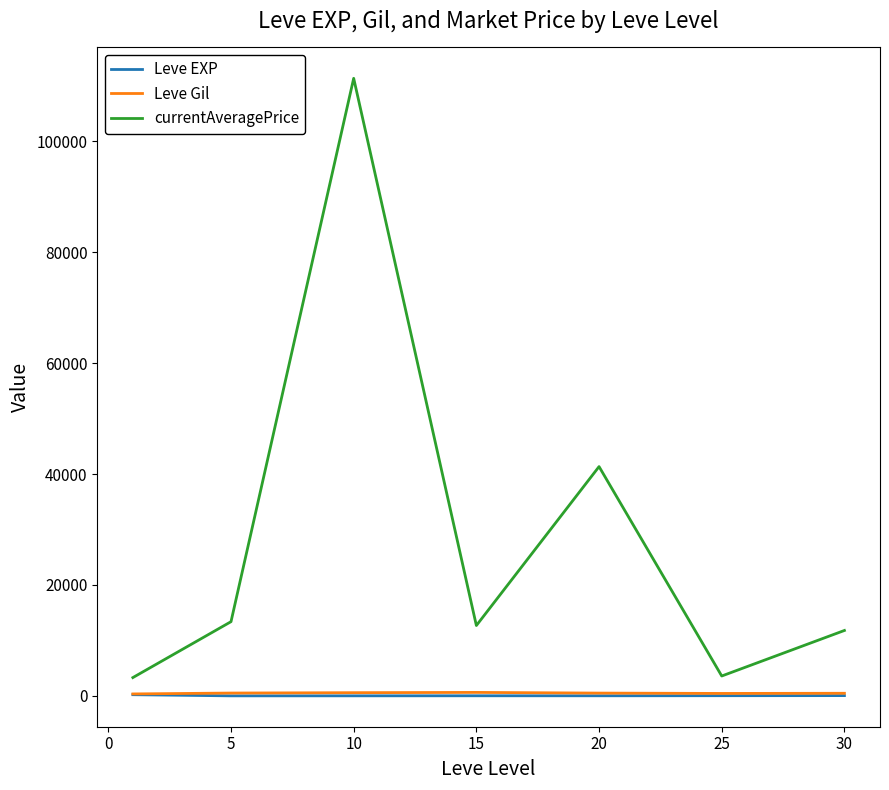

How many values in the currentAveragePrice series are below 12683?

3